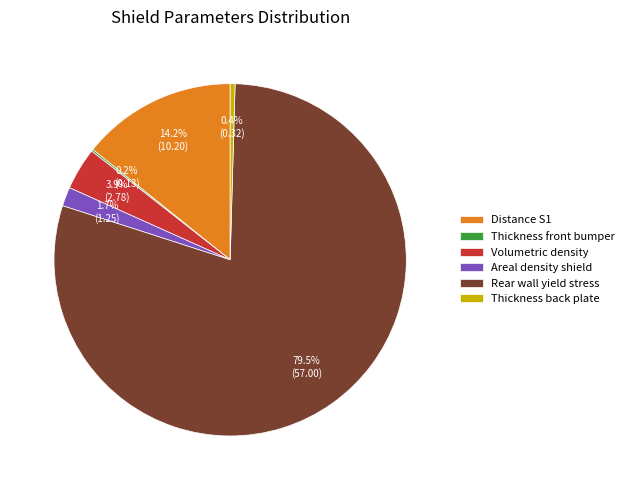

Which slice is the largest?

Rear wall yield stress